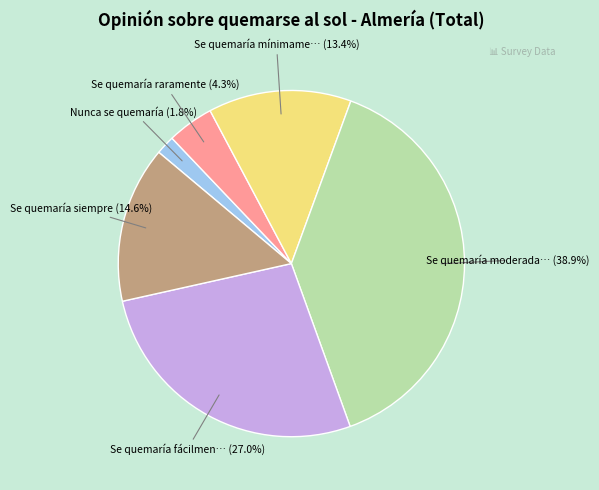

Is there a majority slice in this chart?

No